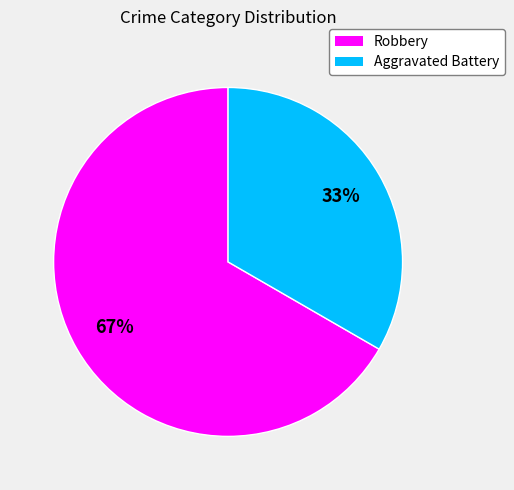

Count the number of slices in the pie.

2